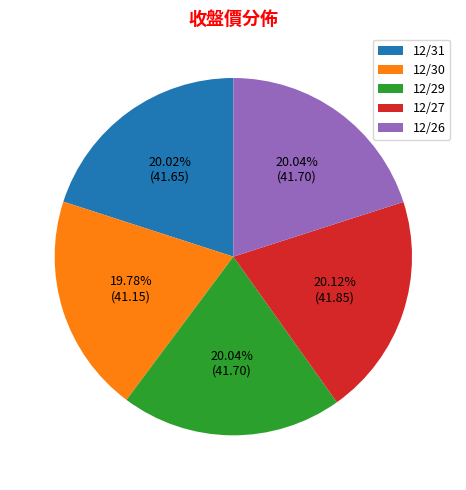

Approximately how many times larger is the value at 12/26 compared to 12/27?

1.0